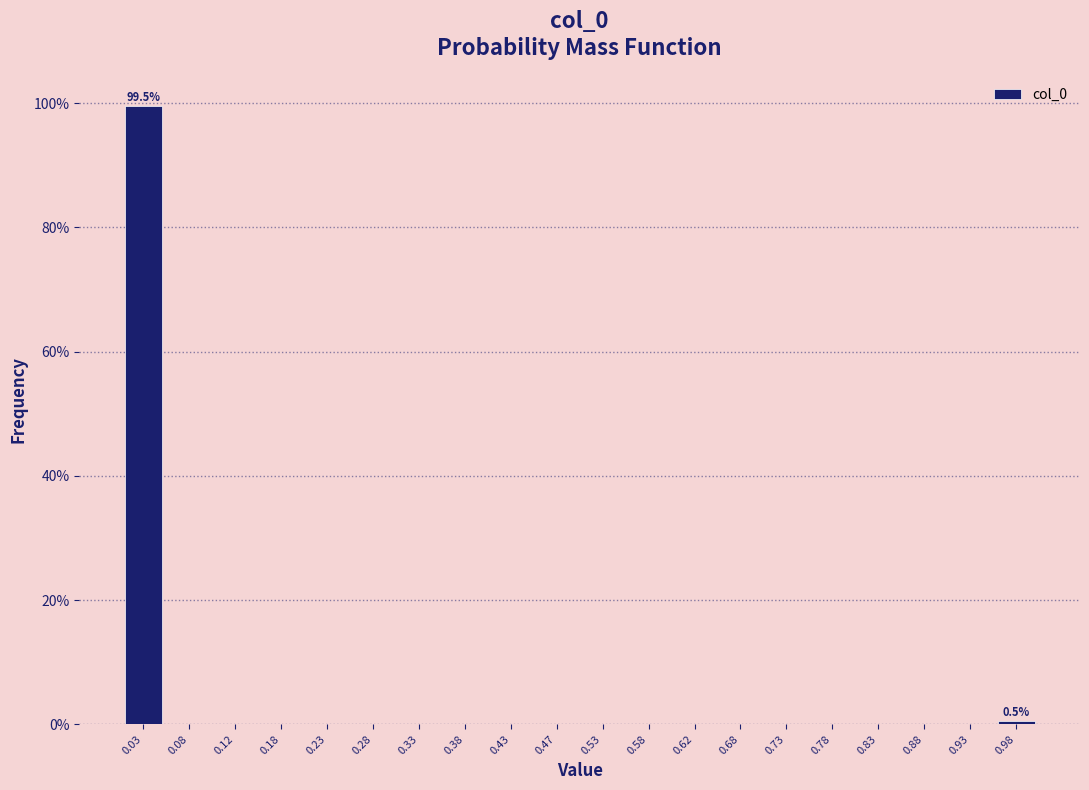

Which range on the x-axis has the tallest bar?

0.00 to 0.05